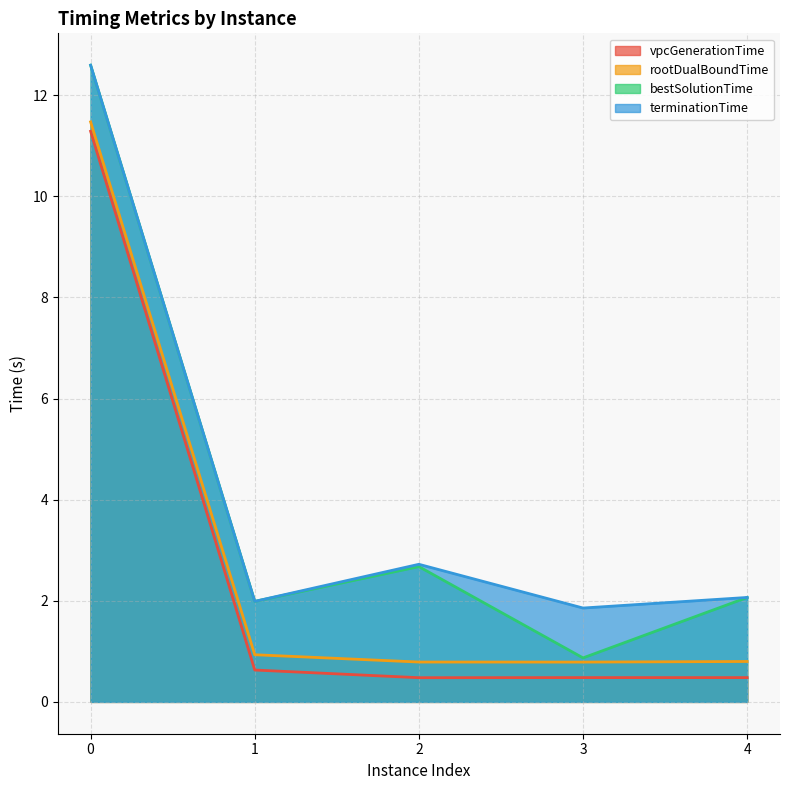

True or false: vpcGenerationTime and rootDualBoundTime cross at least once.

False